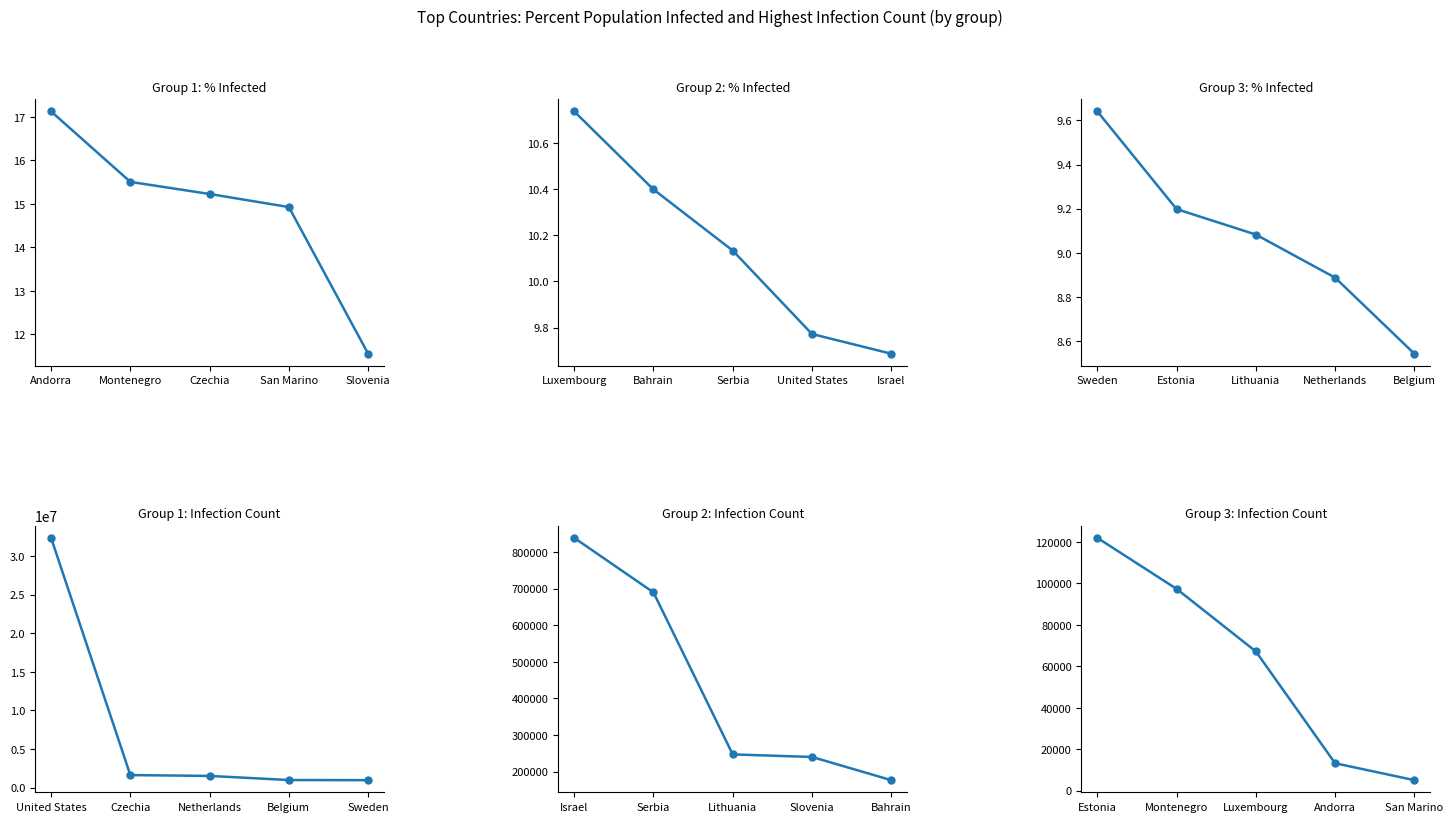

Which series has the largest total across all categories?

Highest_infection_count